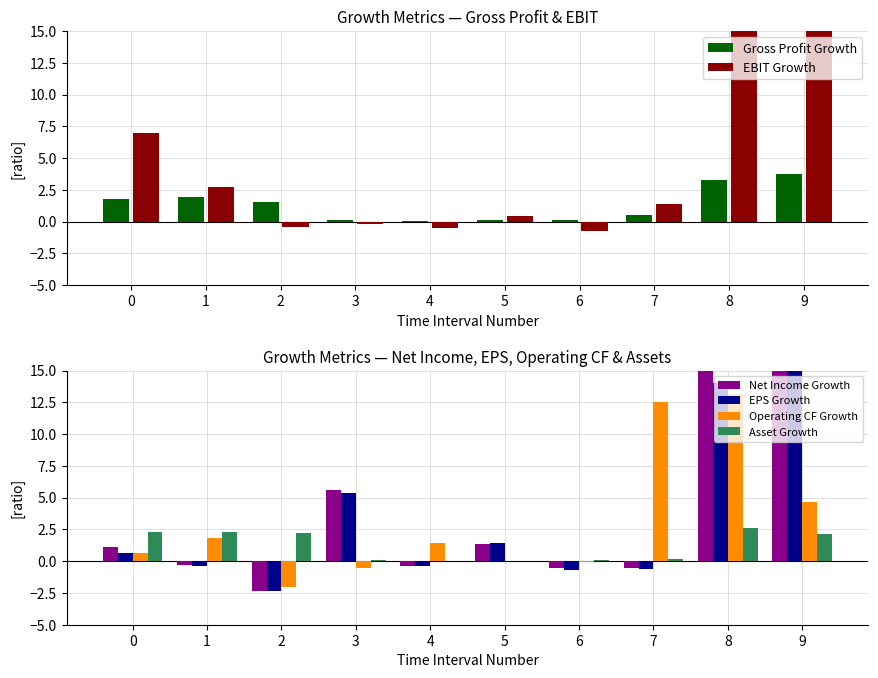

What is the difference between the maximum and minimum values in the Gross Profit Growth series?

3.6